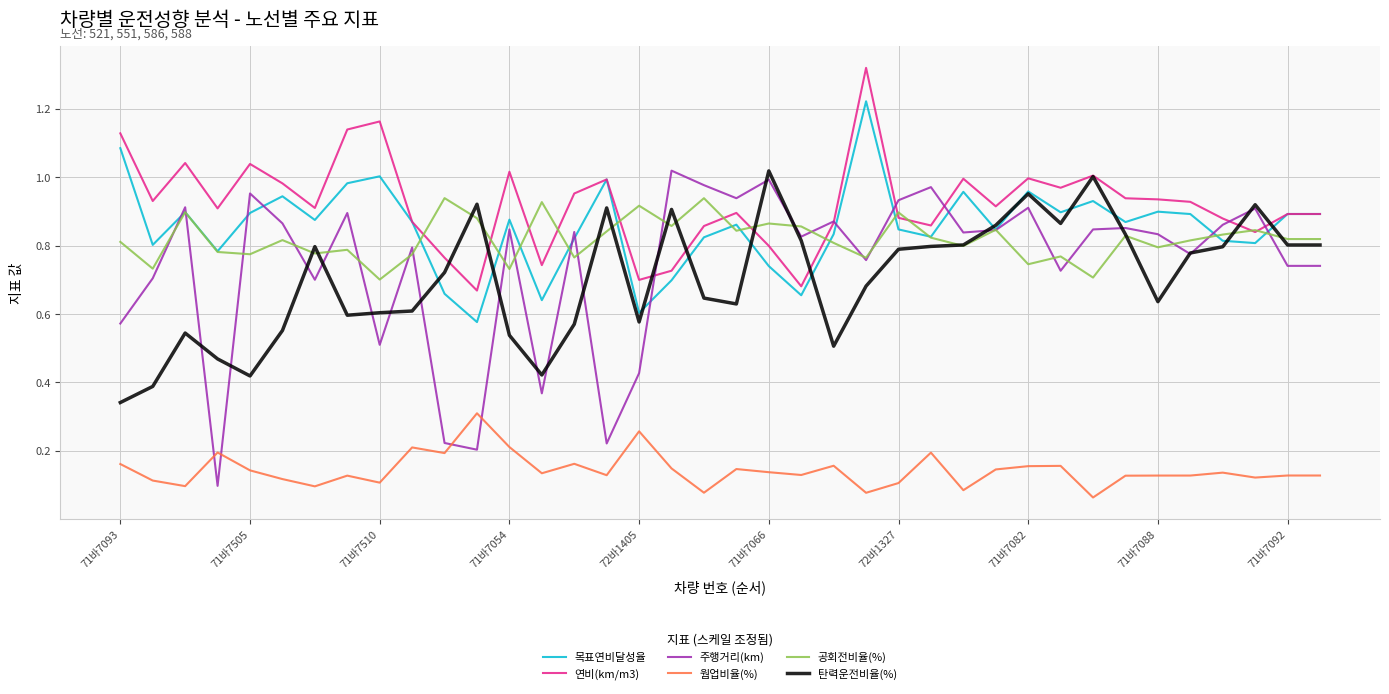

Which series ends up on top after the final intersection of 주행거리(km) and 웜업비율(%)?

주행거리(km)